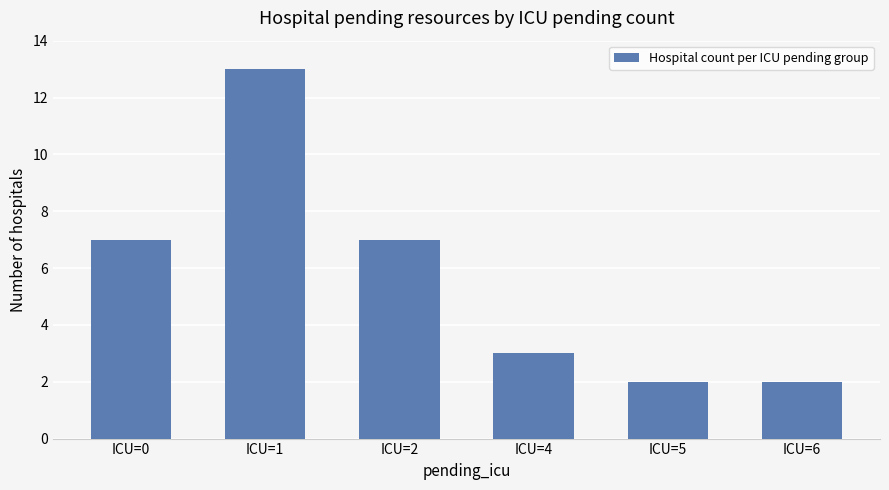

Does the chart contain stacked bars?

No